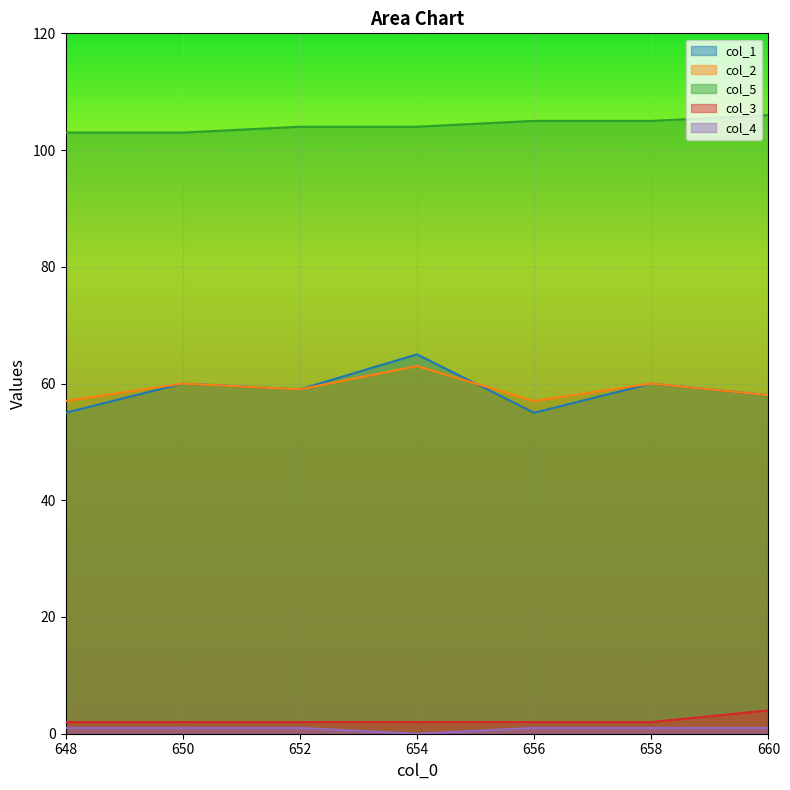

In col_1, how many points are lower than both neighbors (excluding endpoints)?

2